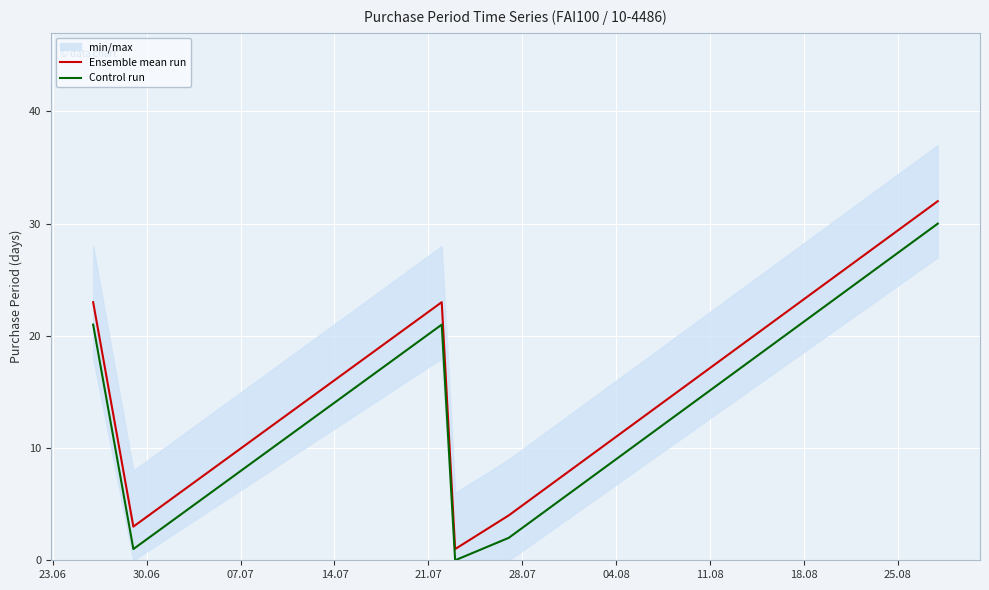

How many data points in Control run are less than 21?

3